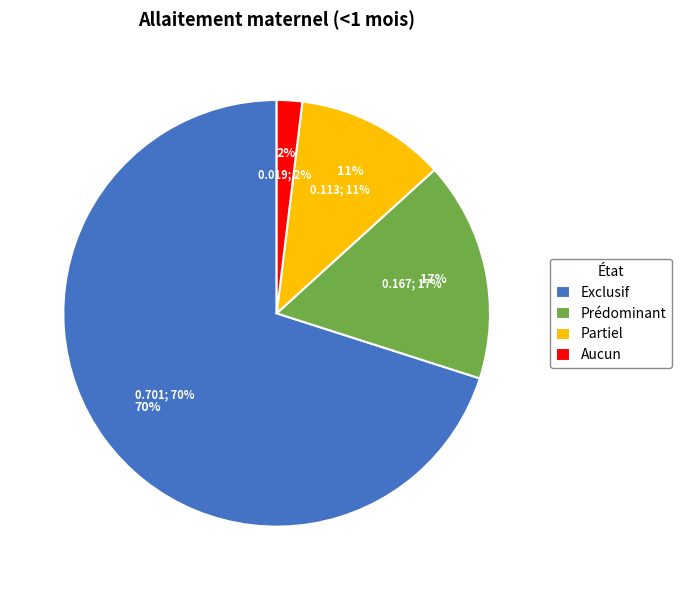

Which has a higher value, Prédominant or Aucun?

Prédominant